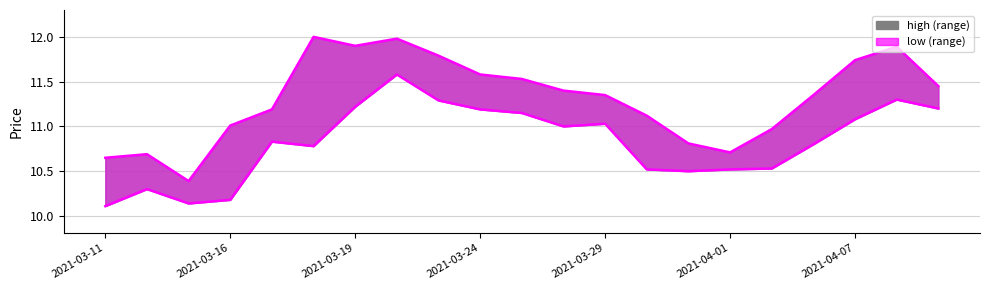

Reading left to right, extract all data points from this chart.

high: 2021-03-11=10.7	2021-03-12=10.7	2021-03-15=10.4	2021-03-16=11.0	2021-03-17=11.2	2021-03-18=12.0	2021-03-19=11.9	2021-03-22=12.0	2021-03-23=11.8	2021-03-24=11.6	2021-03-25=11.5	2021-03-26=11.4	2021-03-29=11.3	2021-03-30=11.1	2021-03-31=10.8	2021-04-01=10.7	2021-04-02=11.0	2021-04-06=11.3	2021-04-07=11.7	2021-04-08=11.9	2021-04-09=11.4
low: 2021-03-11=10.1	2021-03-12=10.3	2021-03-15=10.1	2021-03-16=10.2	2021-03-17=10.8	2021-03-18=10.8	2021-03-19=11.2	2021-03-22=11.6	2021-03-23=11.3	2021-03-24=11.2	2021-03-25=11.2	2021-03-26=11.0	2021-03-29=11.0	2021-03-30=10.5	2021-03-31=10.5	2021-04-01=10.5	2021-04-02=10.5	2021-04-06=10.8	2021-04-07=11.1	2021-04-08=11.3	2021-04-09=11.2